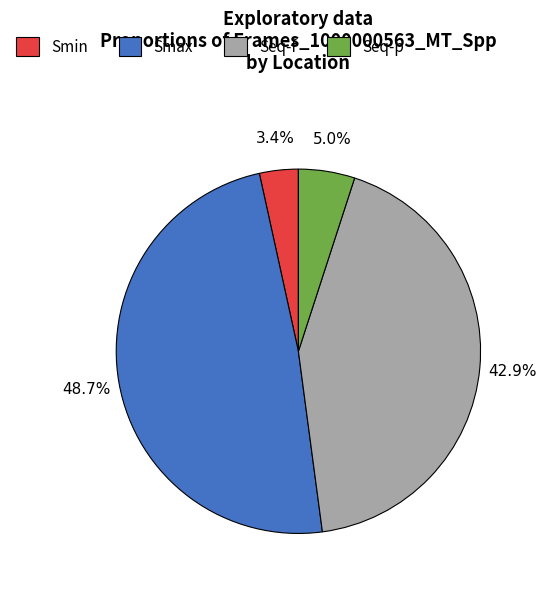

To the nearest percent, what is the average slice percentage?

25%